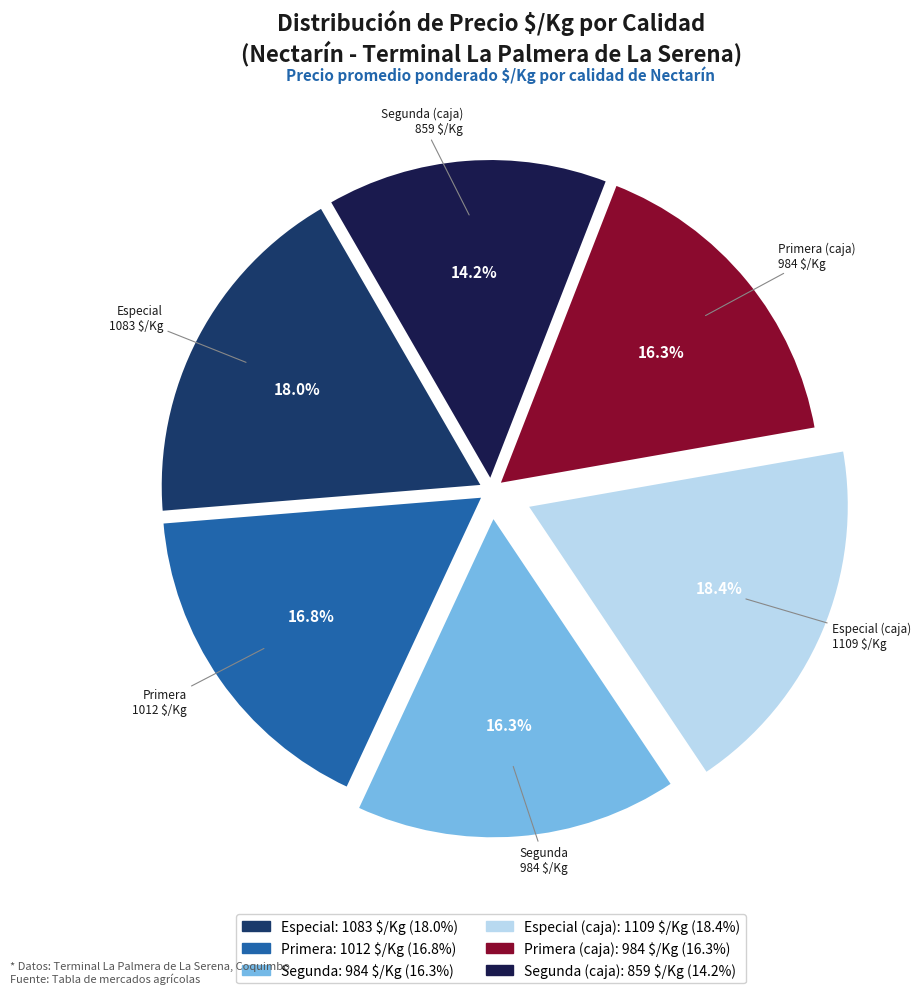

How many slices are in this pie chart?

6